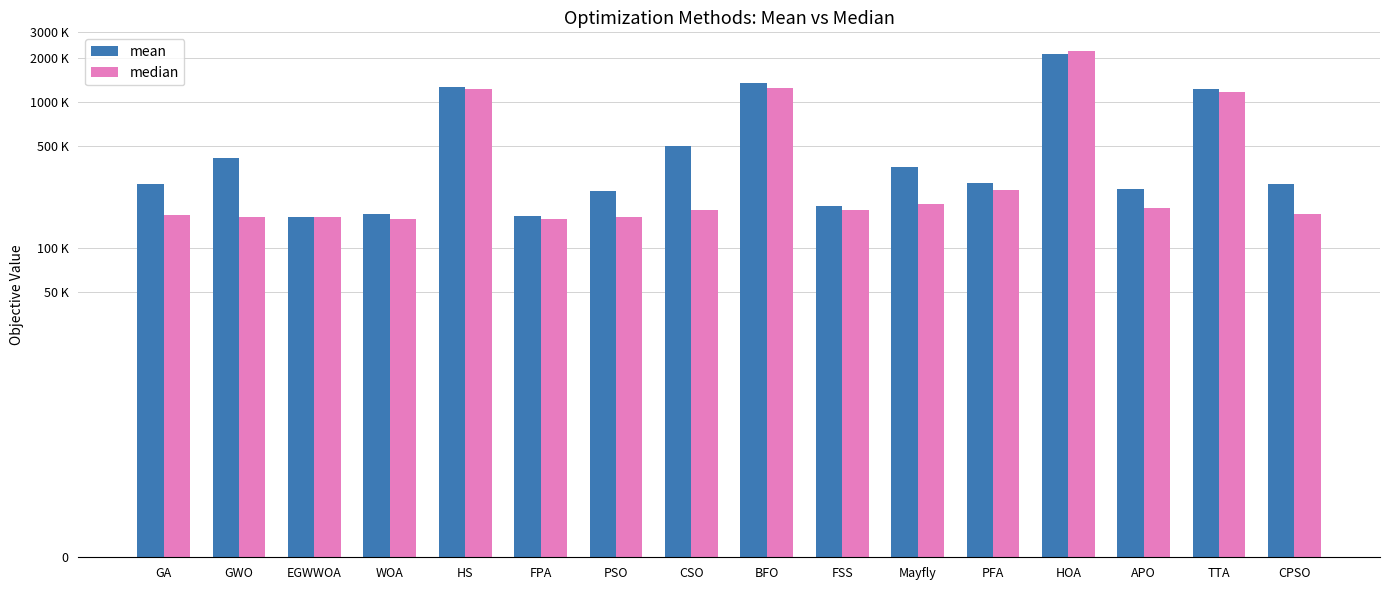

What is the value of the mean bar at the 4th from the left?

171811.0